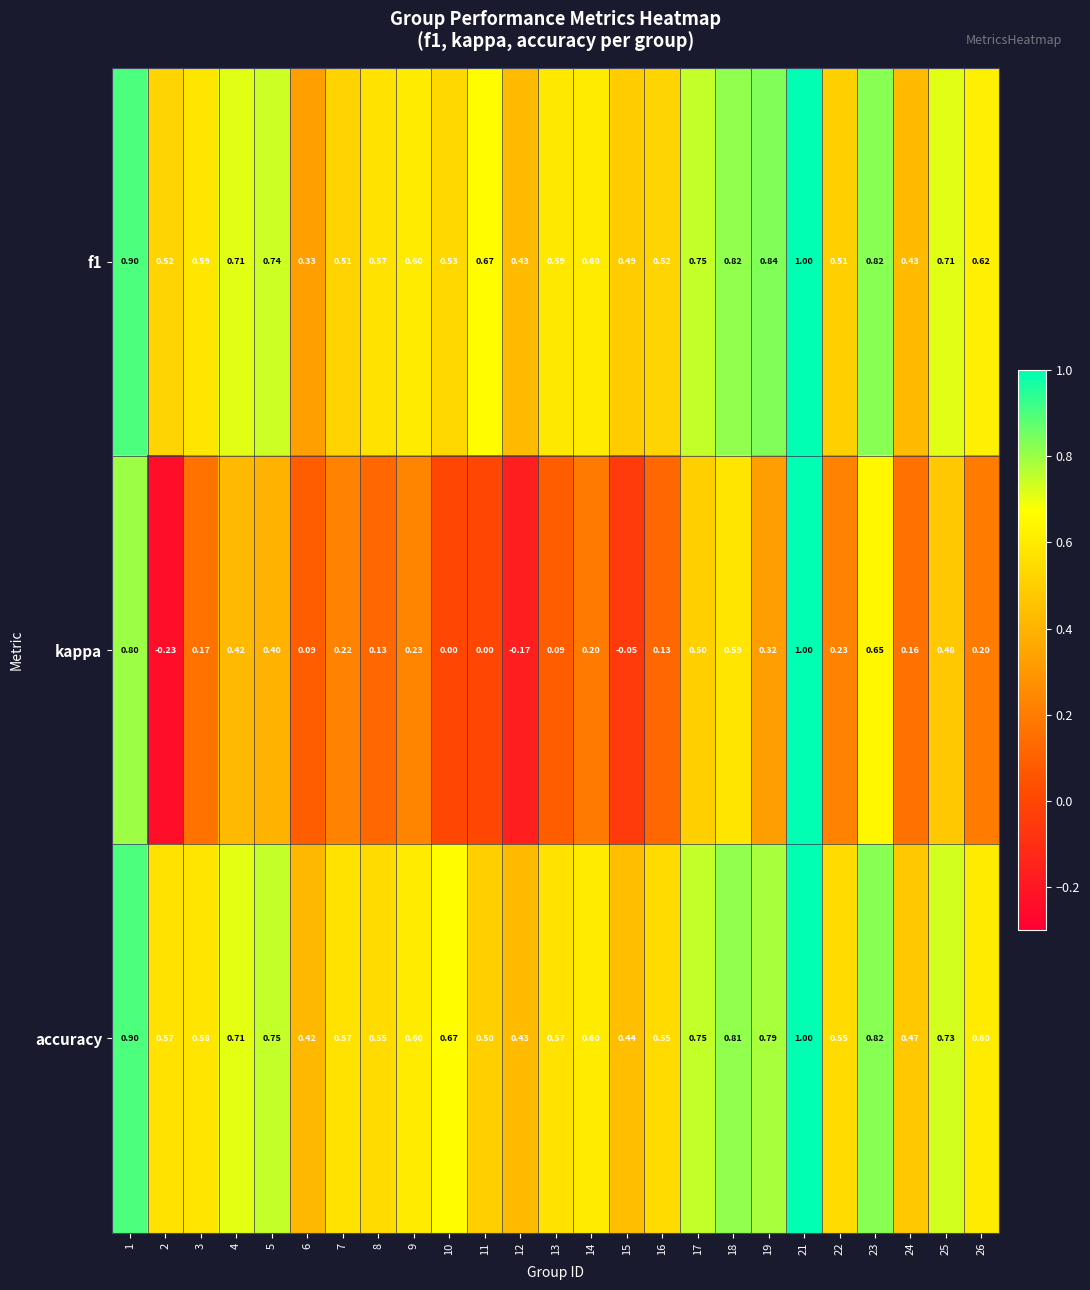

Between 2 and 16, which series saw the biggest shift?

kappa